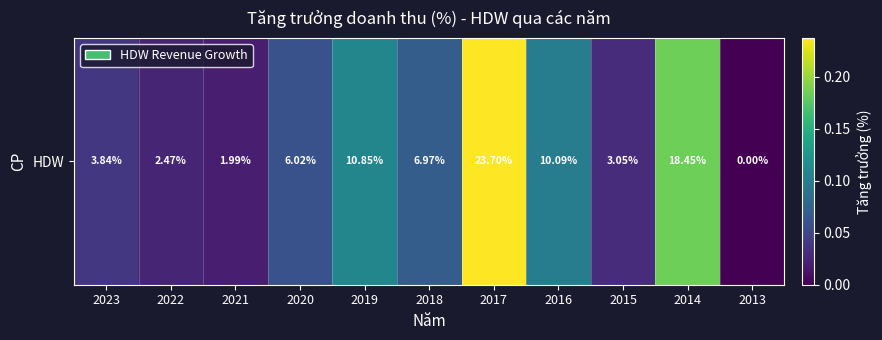

What is the average value?

0.1